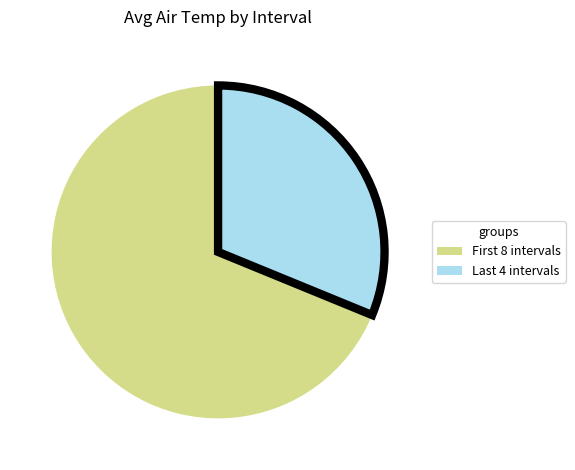

Rank the categories by value from highest to lowest.

First 8 intervals, Last 4 intervals